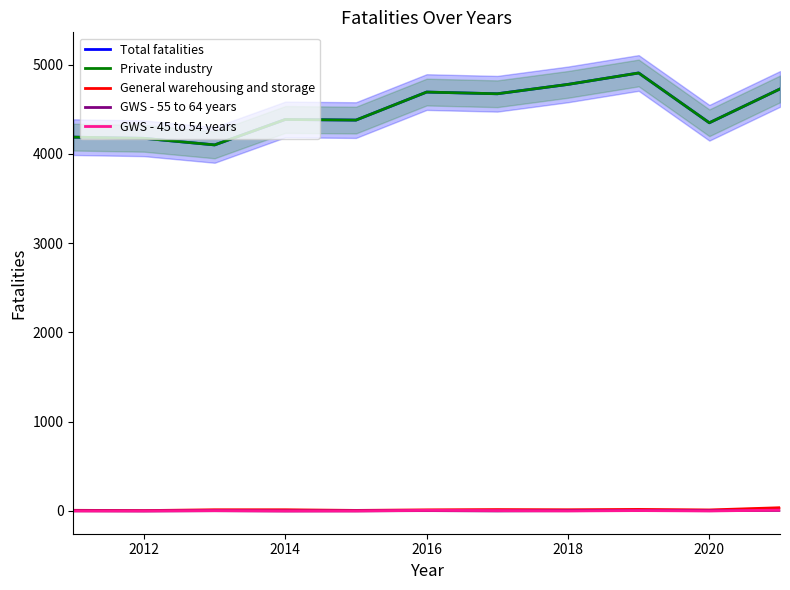

The GWS - 45 to 54 years series shows -3 at 2010. True or false?

False